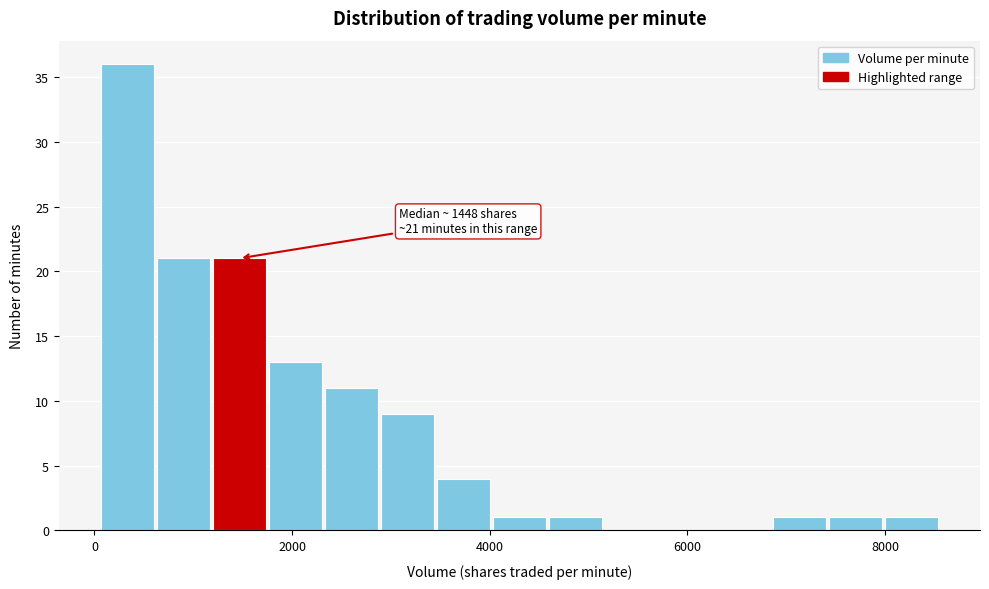

Read against the x-axis, roughly where is the centre of the tallest bar?

400